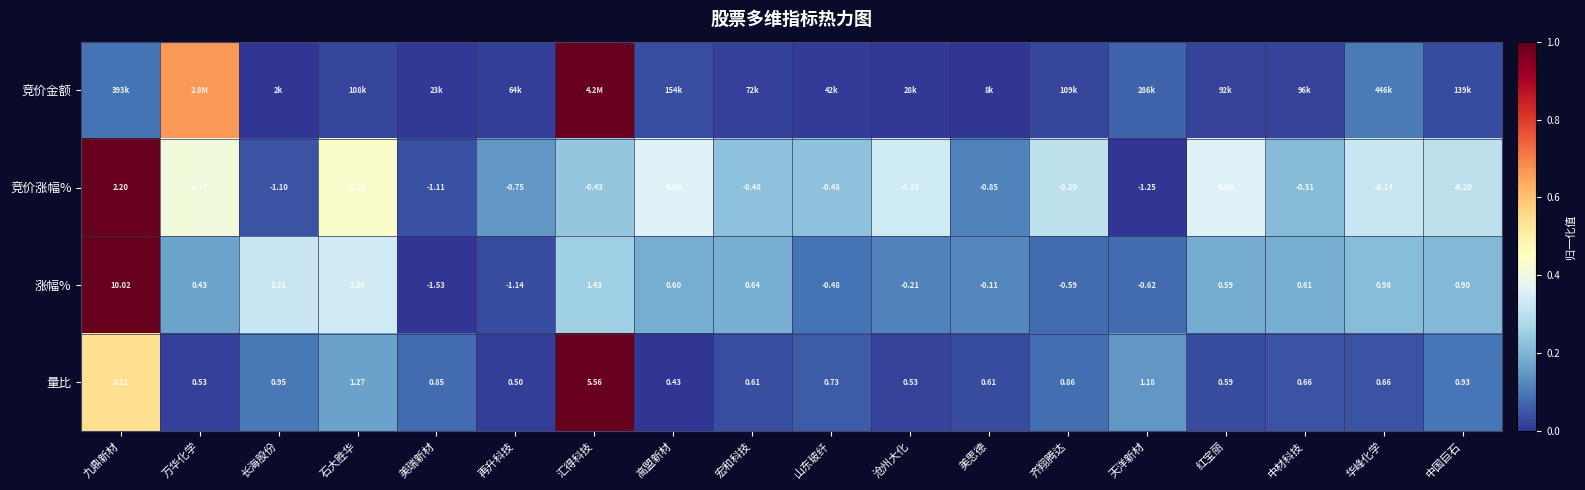

Rank the categories by 涨幅% value from highest to lowest.

九鼎新材, 石大胜华, 长海股份, 汇得科技, 华峰化学, 中国巨石, 宏和科技, 中材科技, 高盟新材, 红宝丽, 万华化学, 美思德, 沧州大化, 山东玻纤, 齐翔腾达, 天洋新材, 再升科技, 美瑞新材